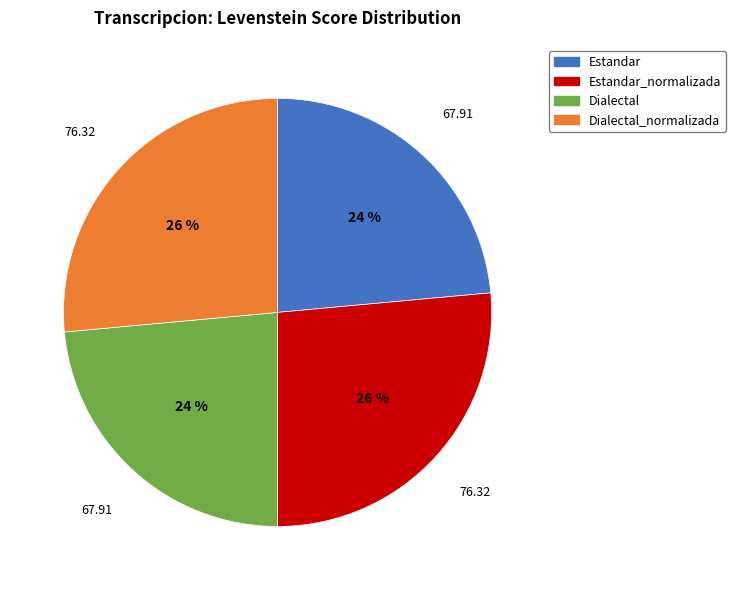

How many slices are in this pie chart?

4